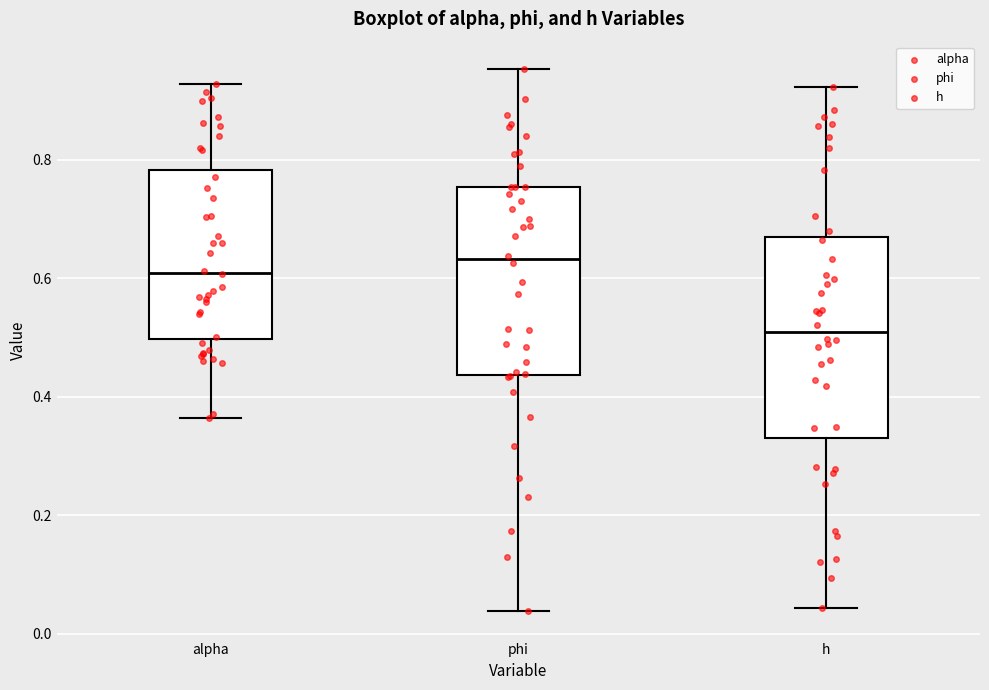

Which box's median line is the highest?

phi